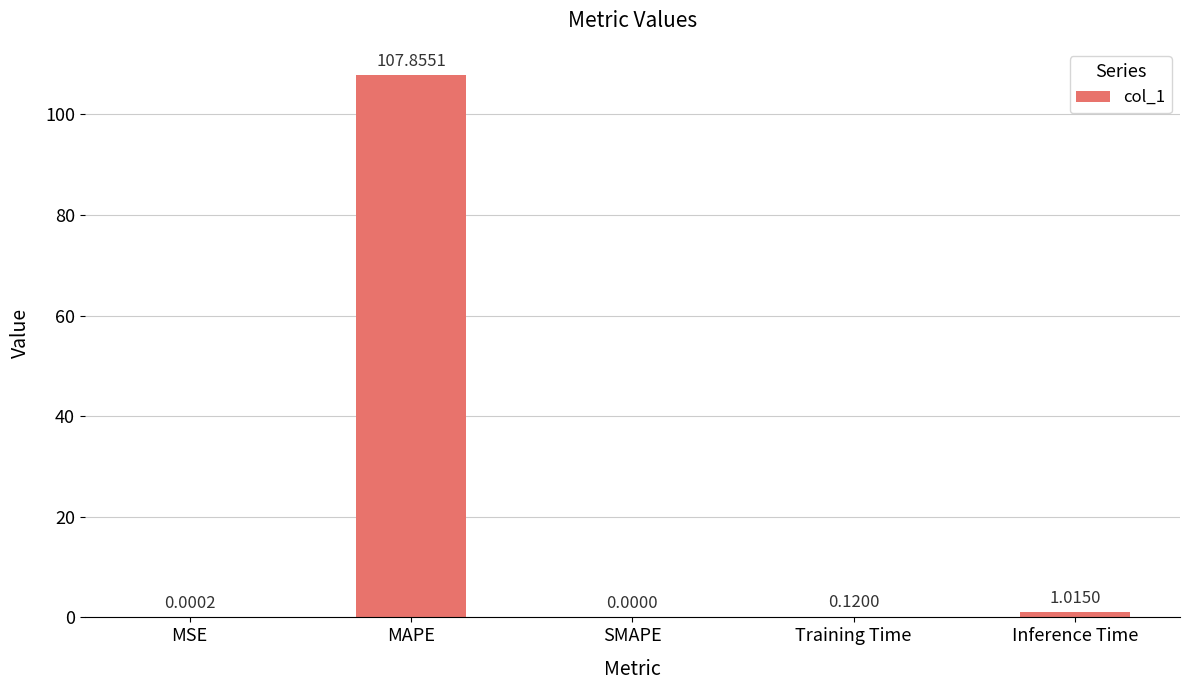

Are the bars horizontal?

No